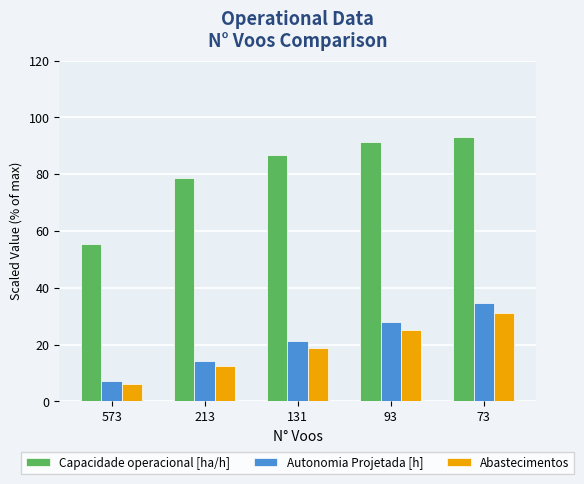

Are the bars horizontal?

No